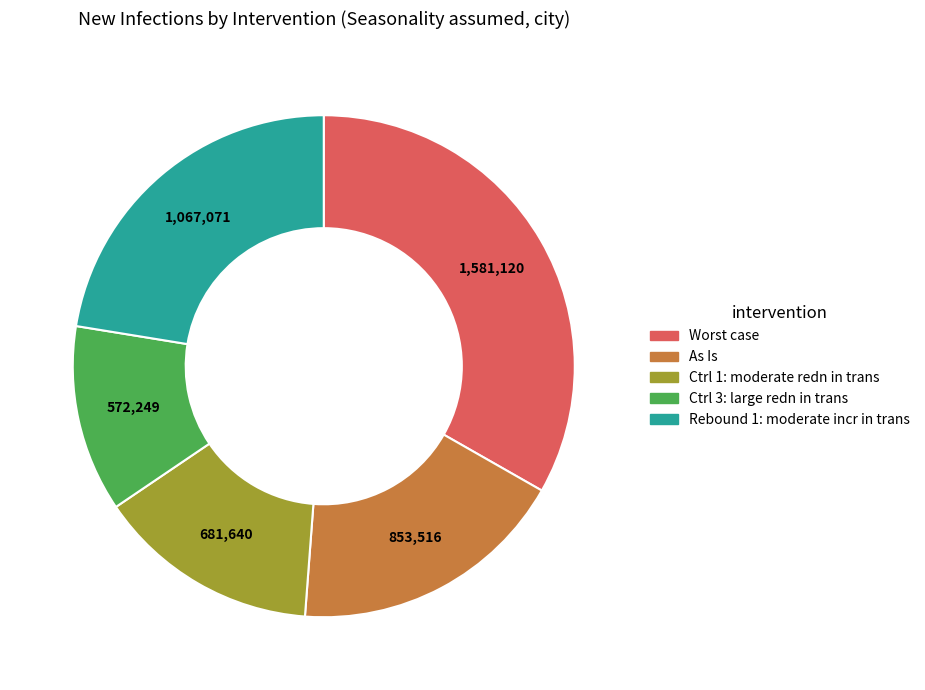

Combined, do Ctrl 1: moderate redn in trans and As Is account for over 50%?

No